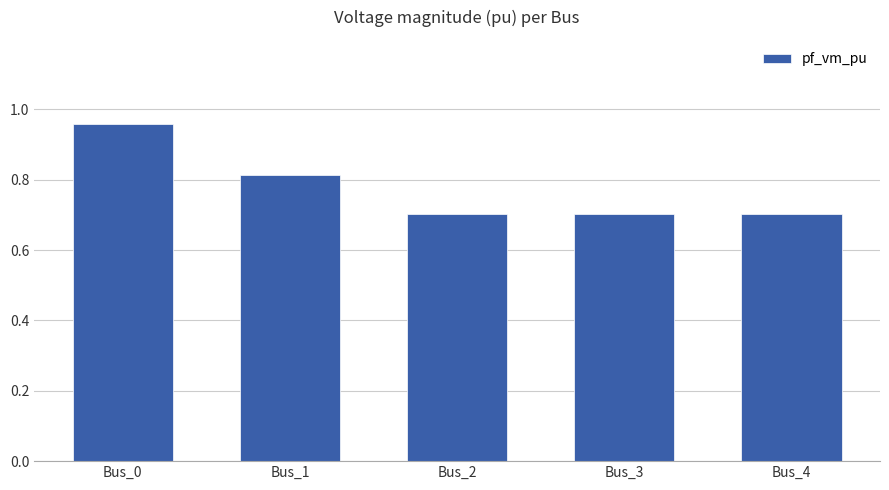

What is the difference between the second highest and second lowest values?

0.1